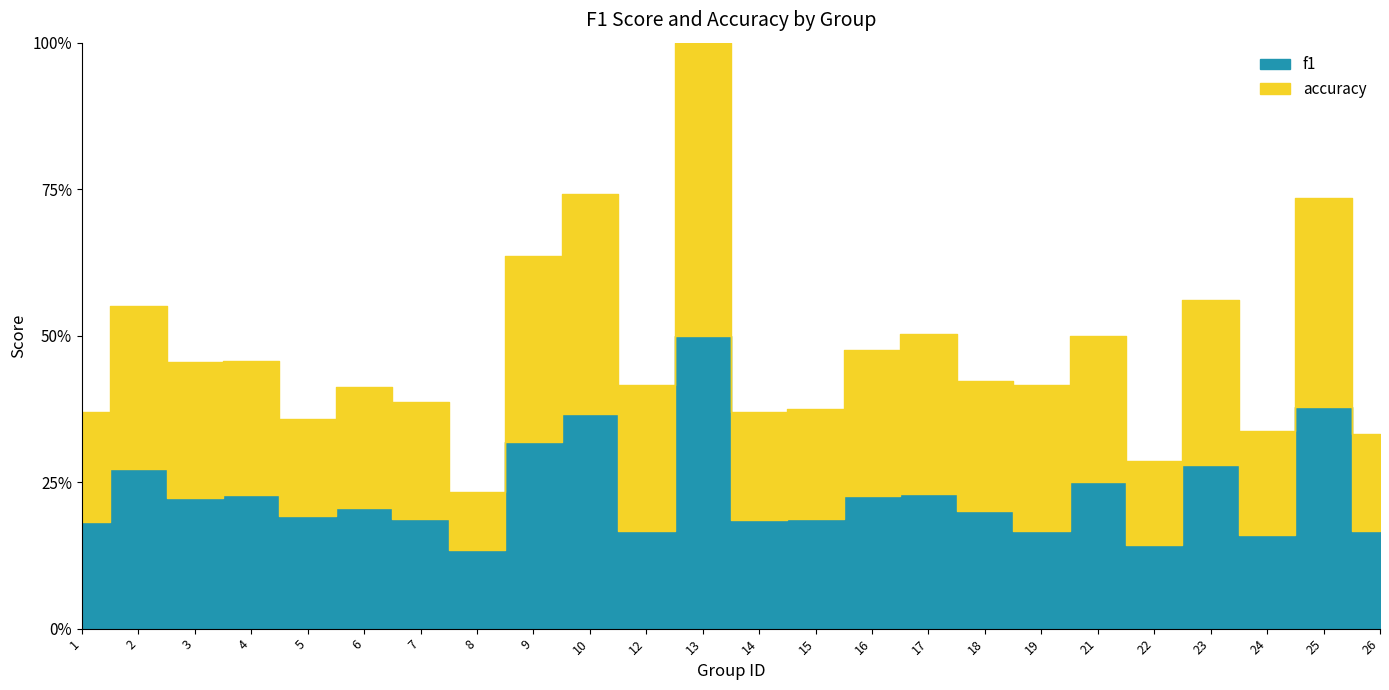

Which series has the largest range (max minus min)?

accuracy